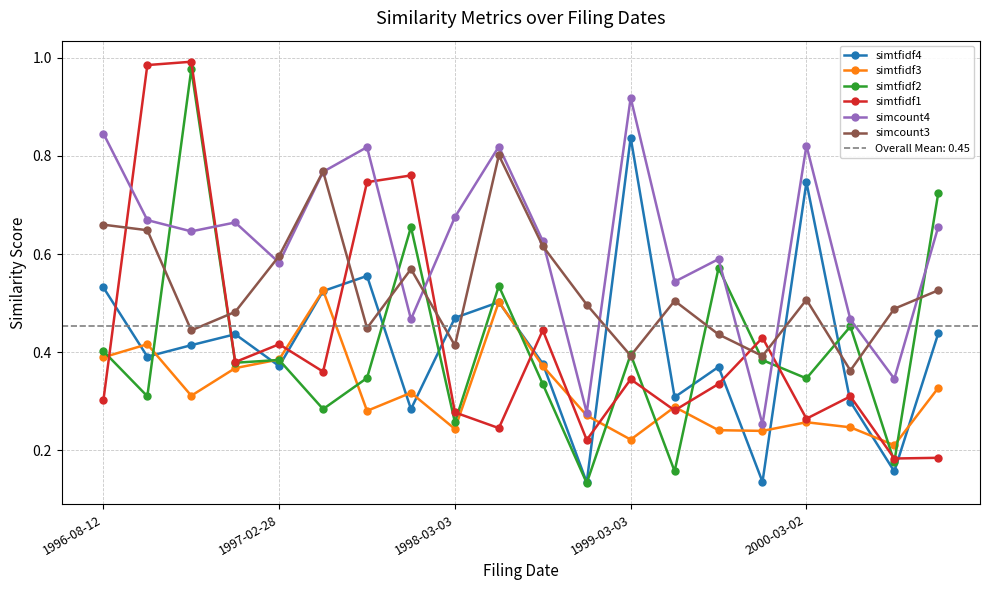

True or false: simtfidf4 has more than 1 points higher than both neighbors.

True